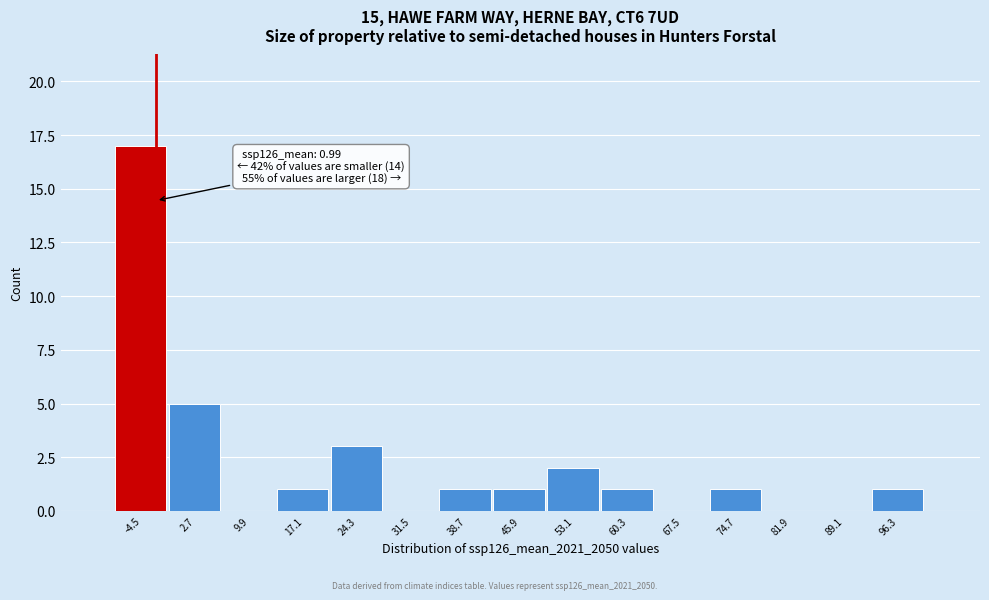

Reading left to right, what are all the values shown in this chart?

-4.5=17	2.7=5	9.9=0	17.1=1	24.3=3	31.5=0	38.7=1	45.9=1	53.1=2	60.3=1	67.5=0	74.7=1	81.9=0	89.1=0	96.3=1